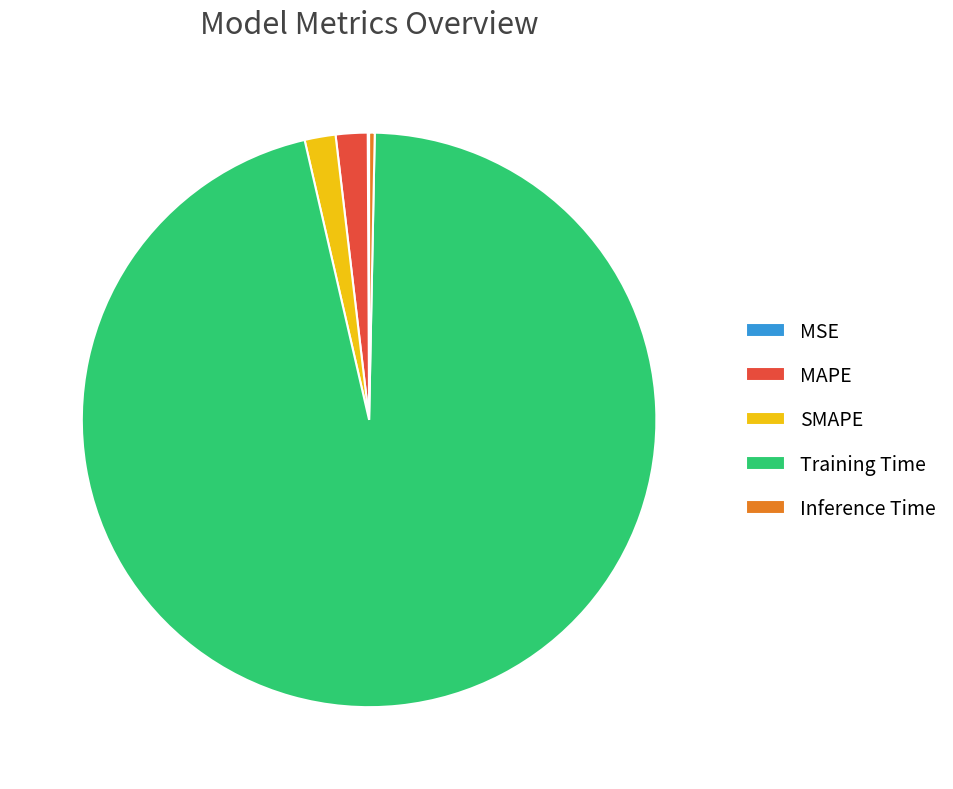

True or false: SMAPE accounts for 9% of the total.

False